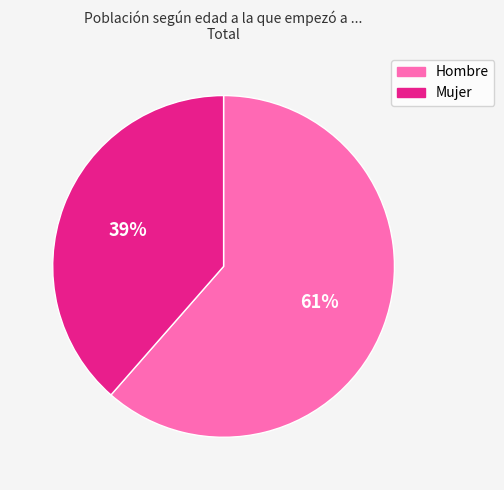

Do Hombre and Mujer together represent more than half of the pie?

Yes